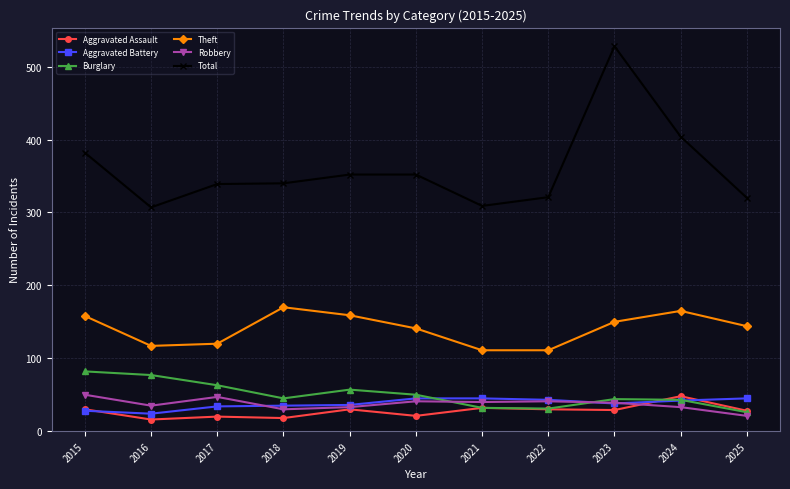

Which series has the widest spread of values?

Total